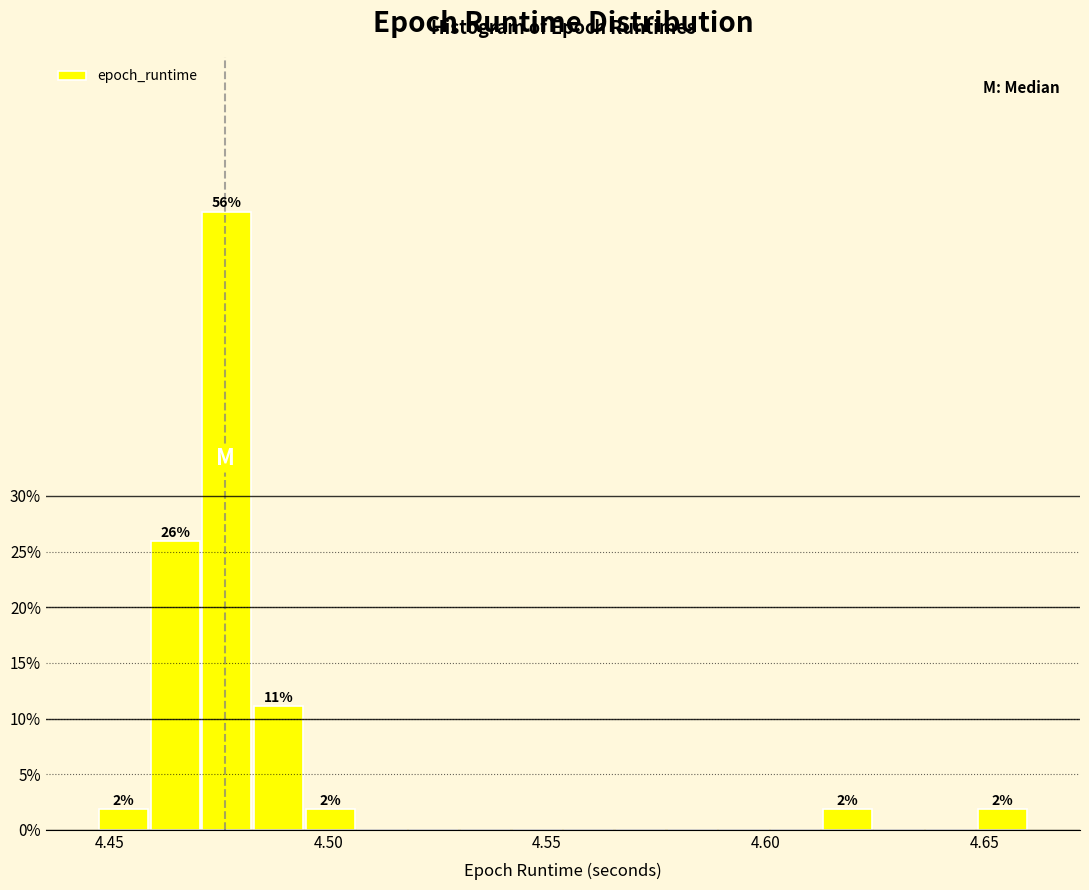

Read against the x-axis, roughly where is the centre of the tallest bar?

4.475